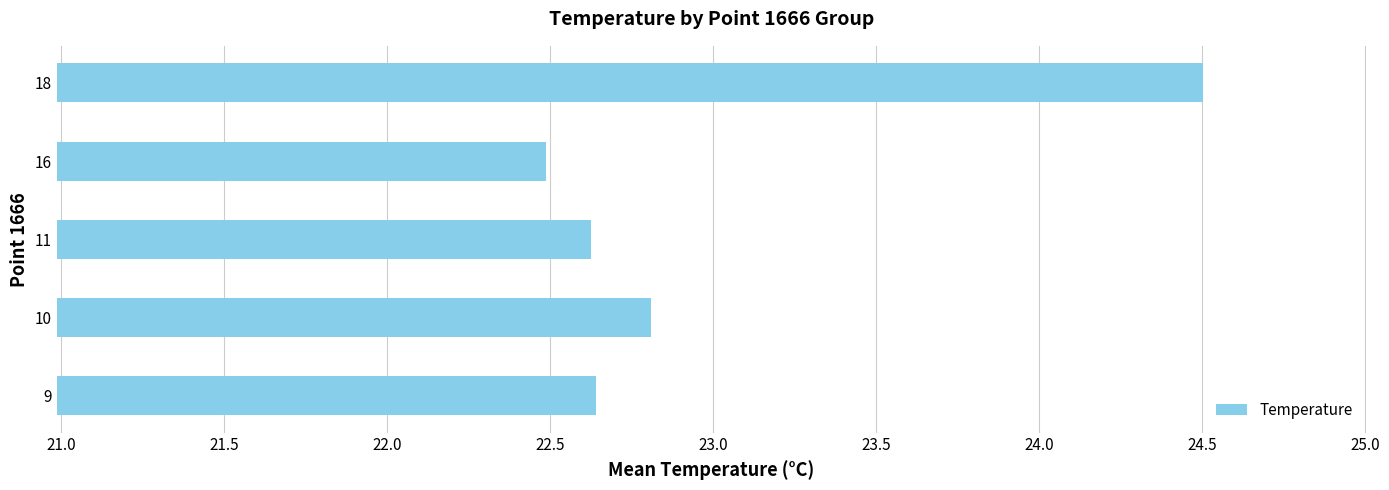

The value at 10 is 30.6. True or false?

False